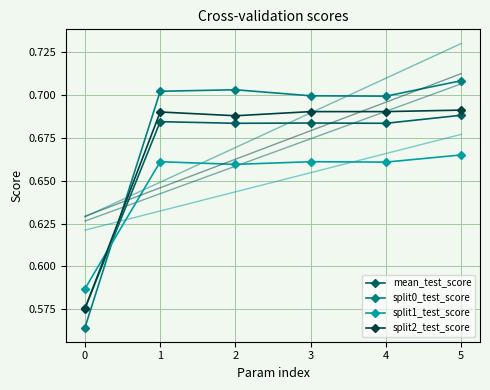

At which category is the sum across all series the highest?

5